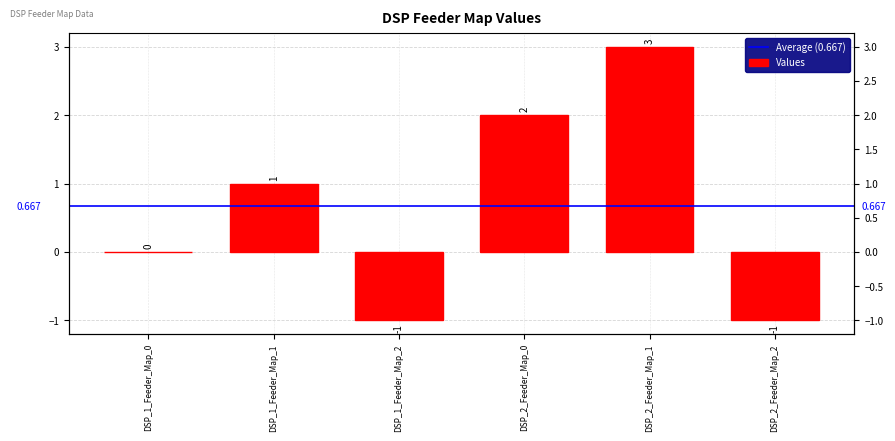

Reading left to right, list all the values displayed in this chart.

DSP_1_Feeder_Map_0=0	DSP_1_Feeder_Map_1=1	DSP_1_Feeder_Map_2=-1	DSP_2_Feeder_Map_0=2	DSP_2_Feeder_Map_1=3	DSP_2_Feeder_Map_2=-1